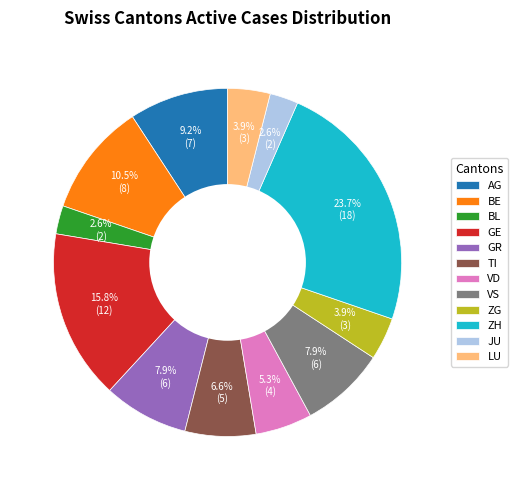

Is it true that GR is 8% of the pie?

True